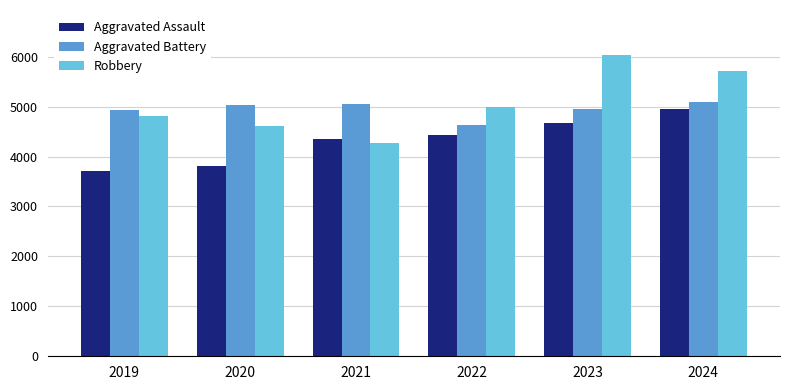

The value of Robbery at 2024 is 1404. True or false?

False